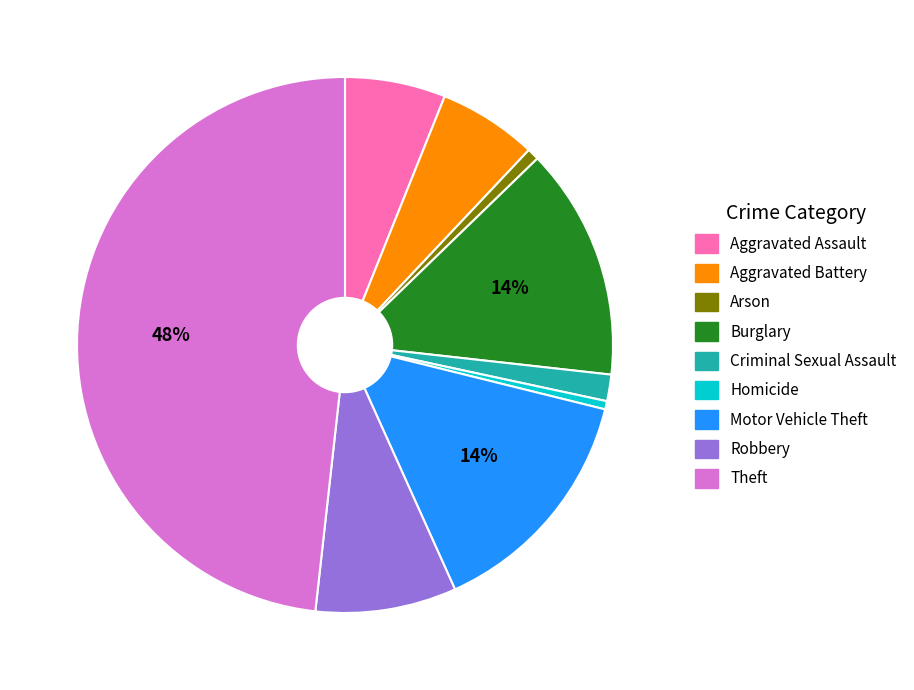

To the nearest percent, what is the combined percentage of Theft and Robbery?

57%